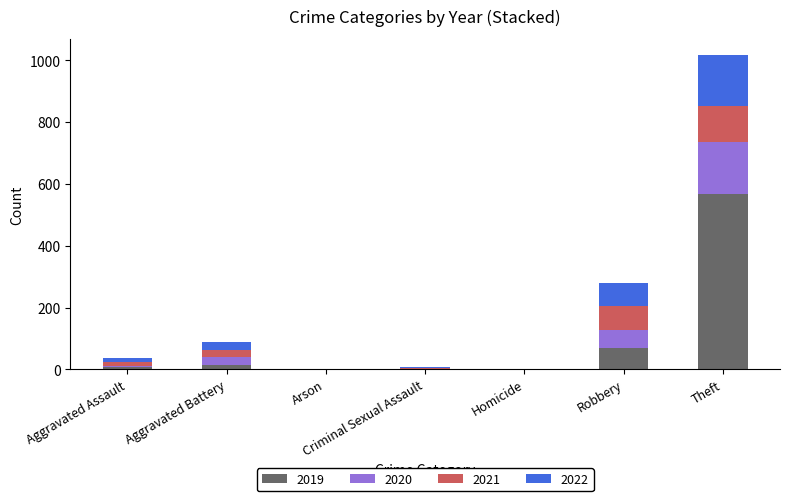

The value of 2019 at Arson is 0. True or false?

True